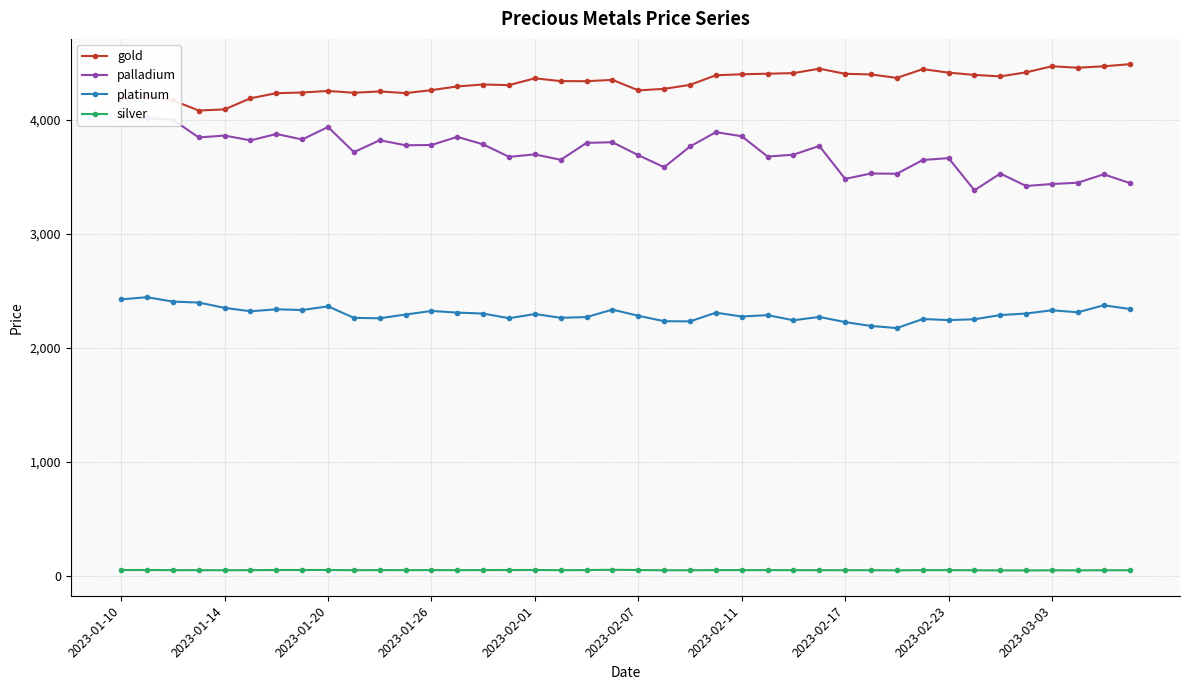

Which series has the largest total across all categories?

gold